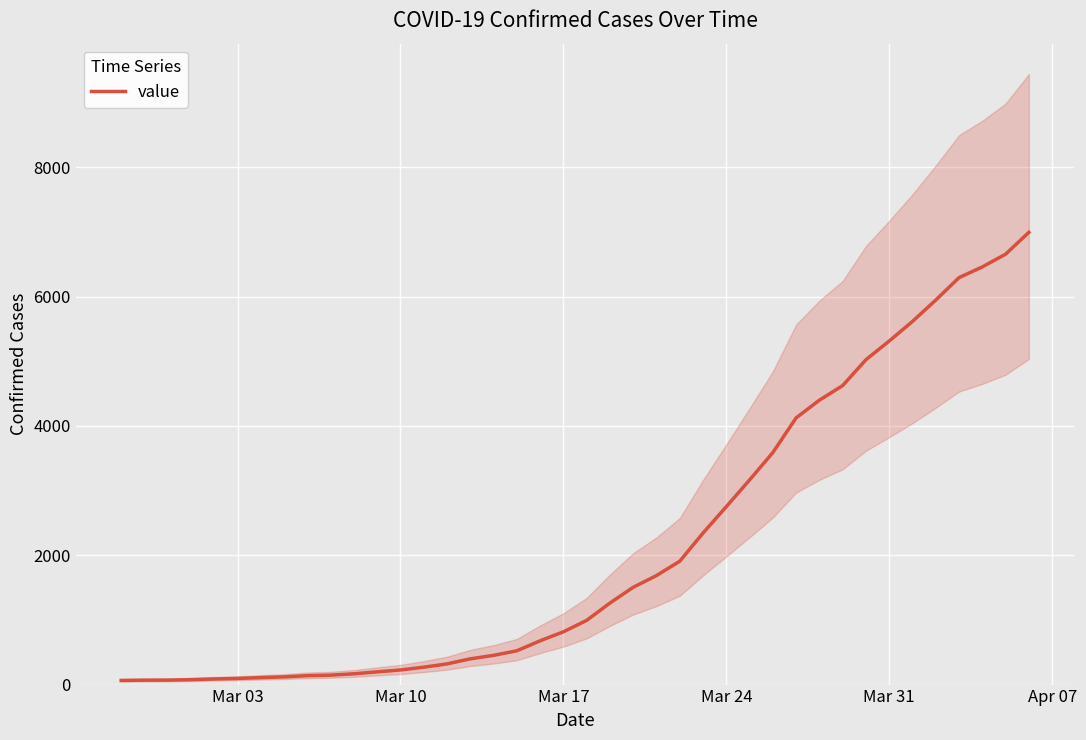

What is the difference between the maximum and minimum values?

6931